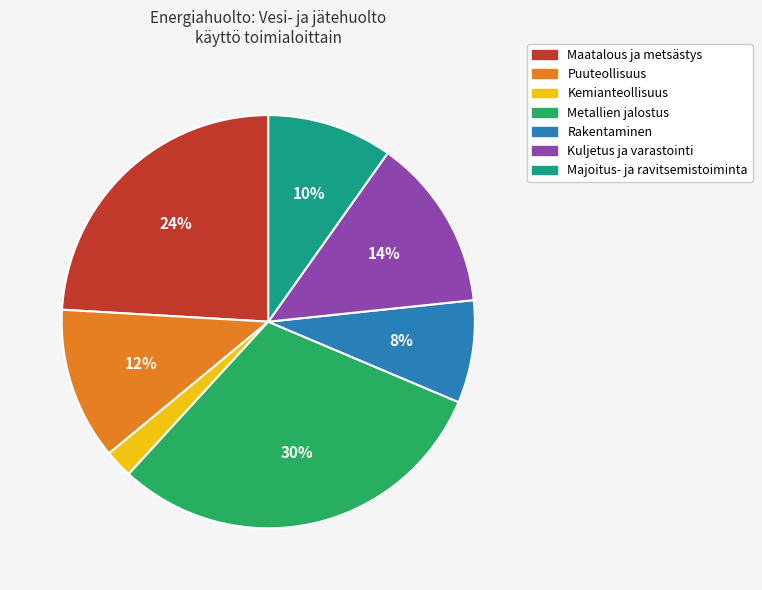

Between Kuljetus ja varastointi and Puuteollisuus, which is larger?

Kuljetus ja varastointi